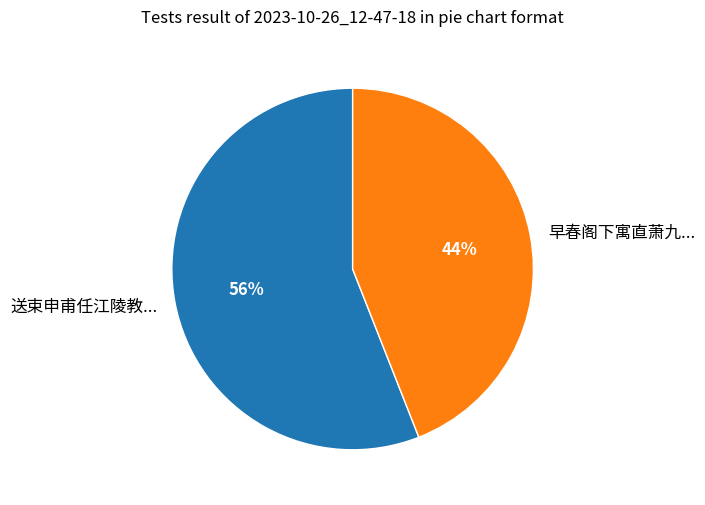

Between 早春阁下寓直萧九... and 送束申甫任江陵教..., which is larger?

送束申甫任江陵教...